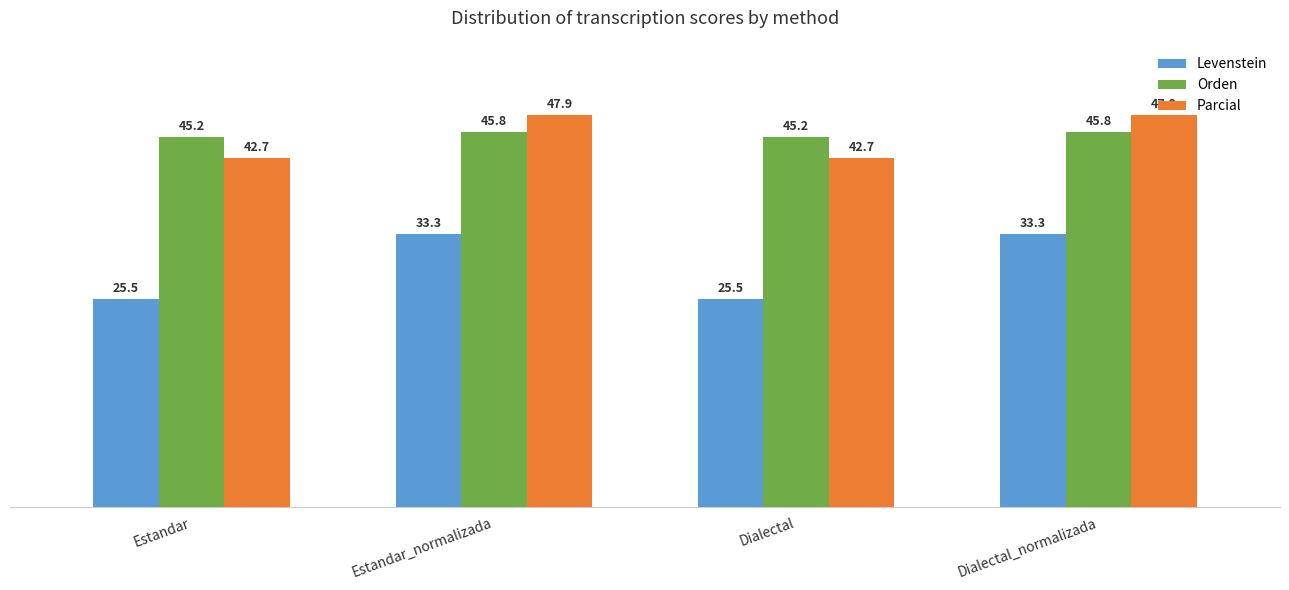

How many data points in Levenstein are less than 33?

2